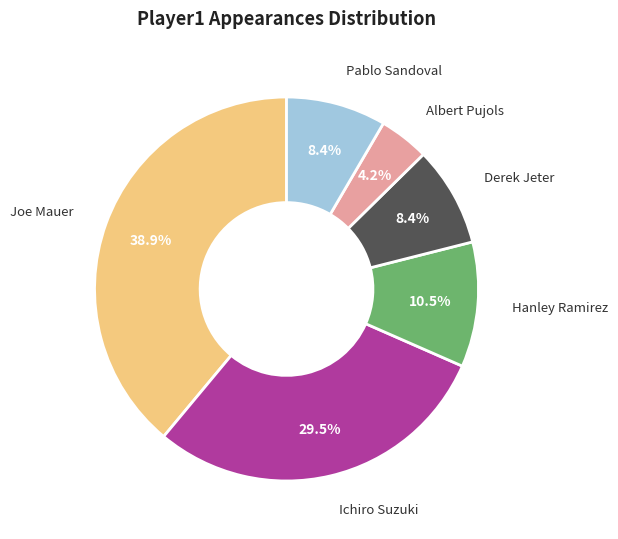

Is there a majority slice in this chart?

No